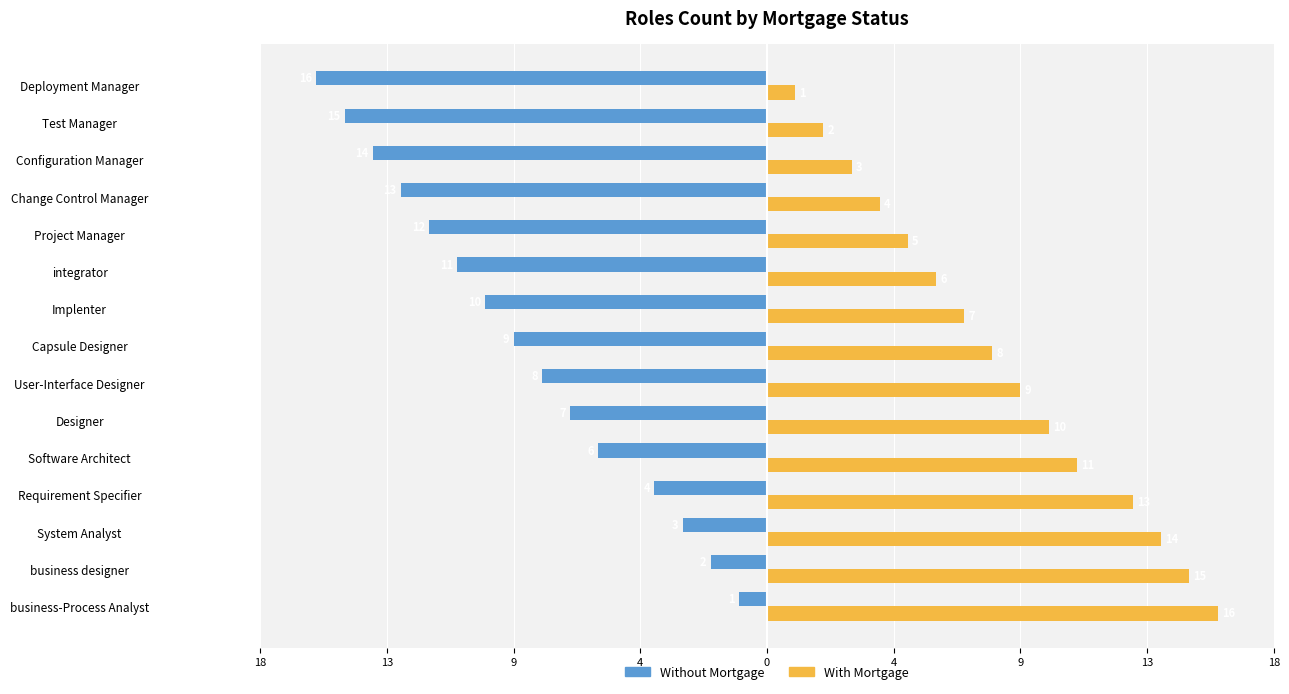

What is the difference between the maximum and minimum values in the With Mortgage series?

15